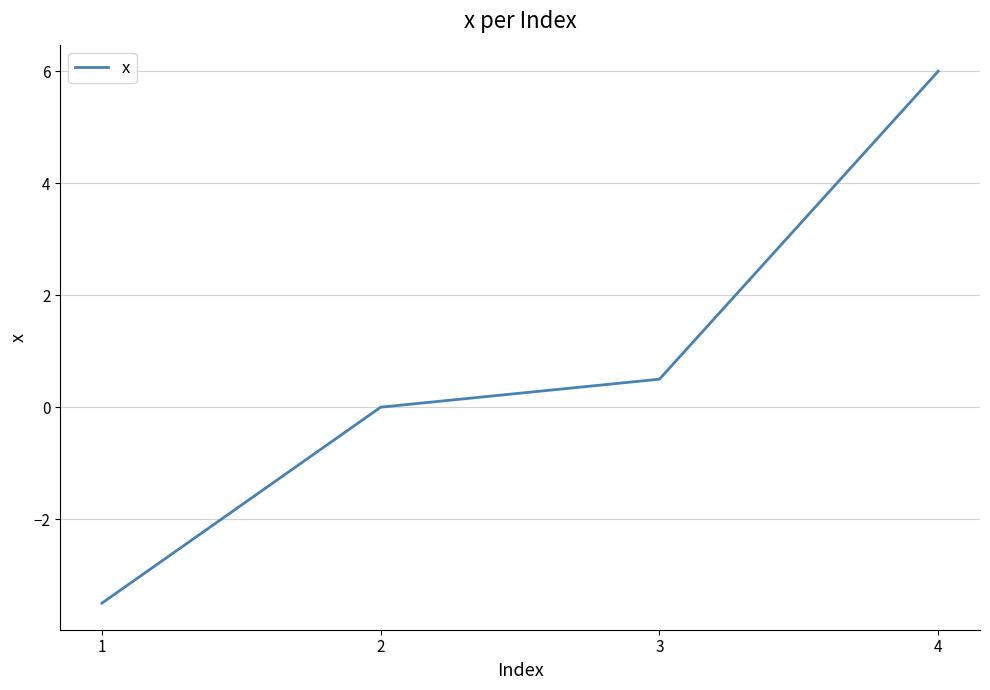

List the labels in order of value, largest first.

4, 3, 2, 1